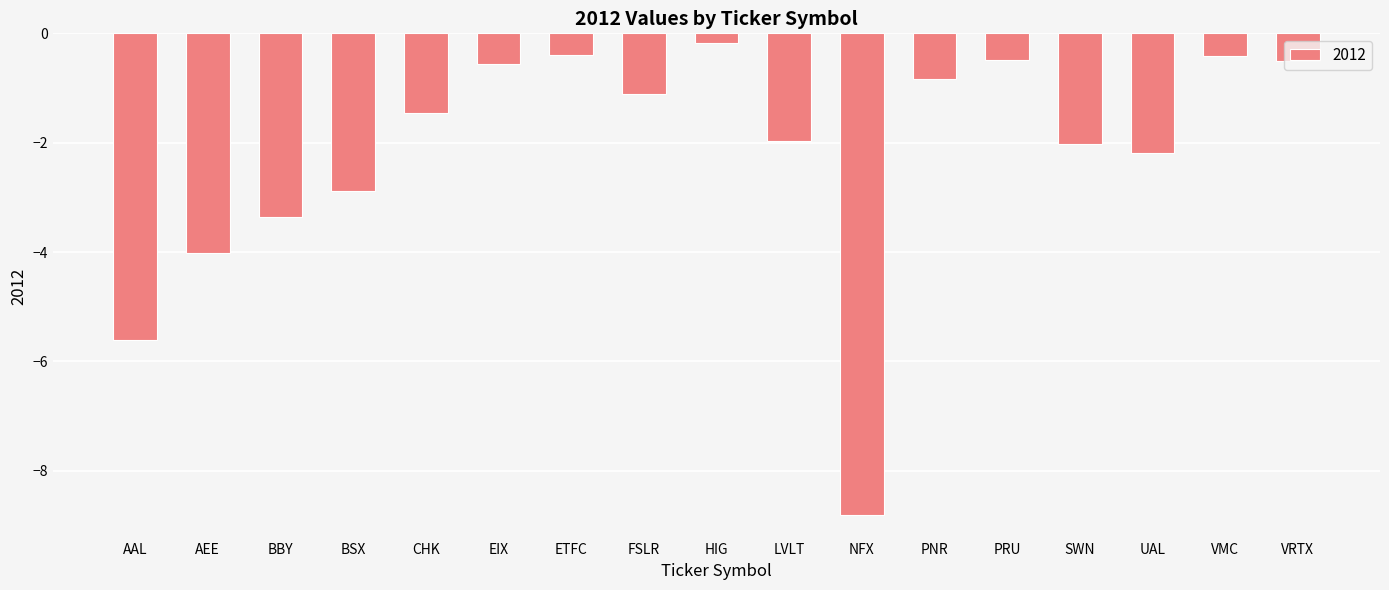

What is the average value?

-2.2